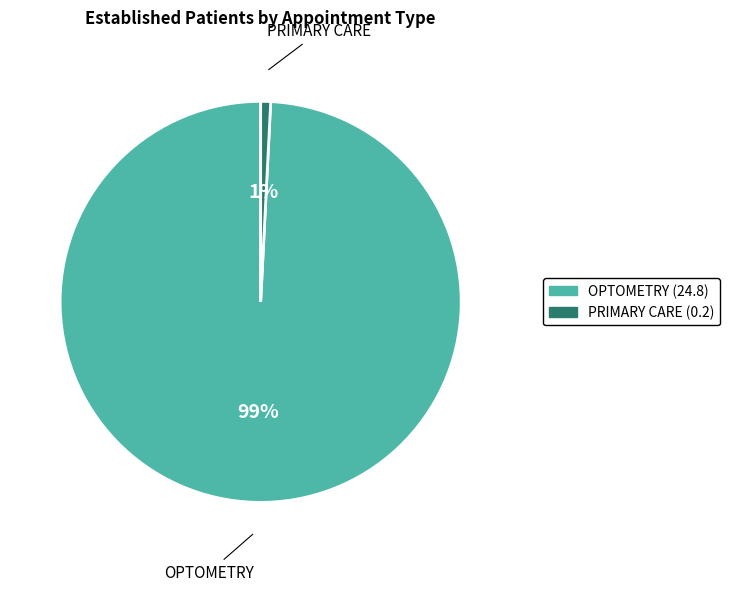

Does any single category account for the majority?

Yes